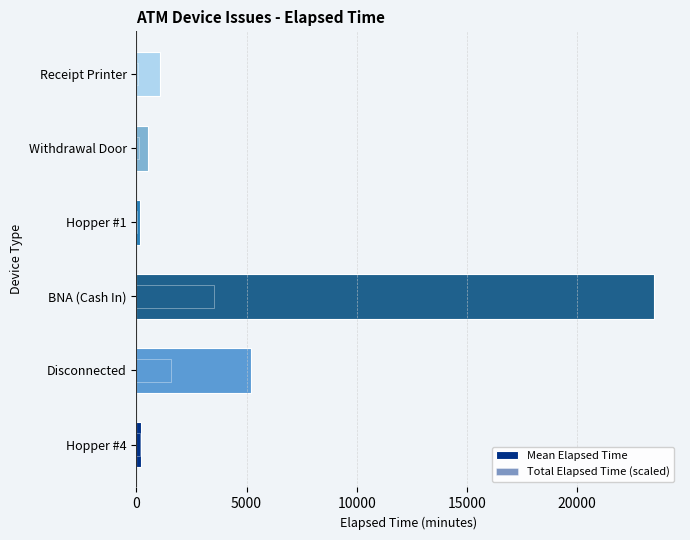

At how many categories does at least one series exceed 17513?

1